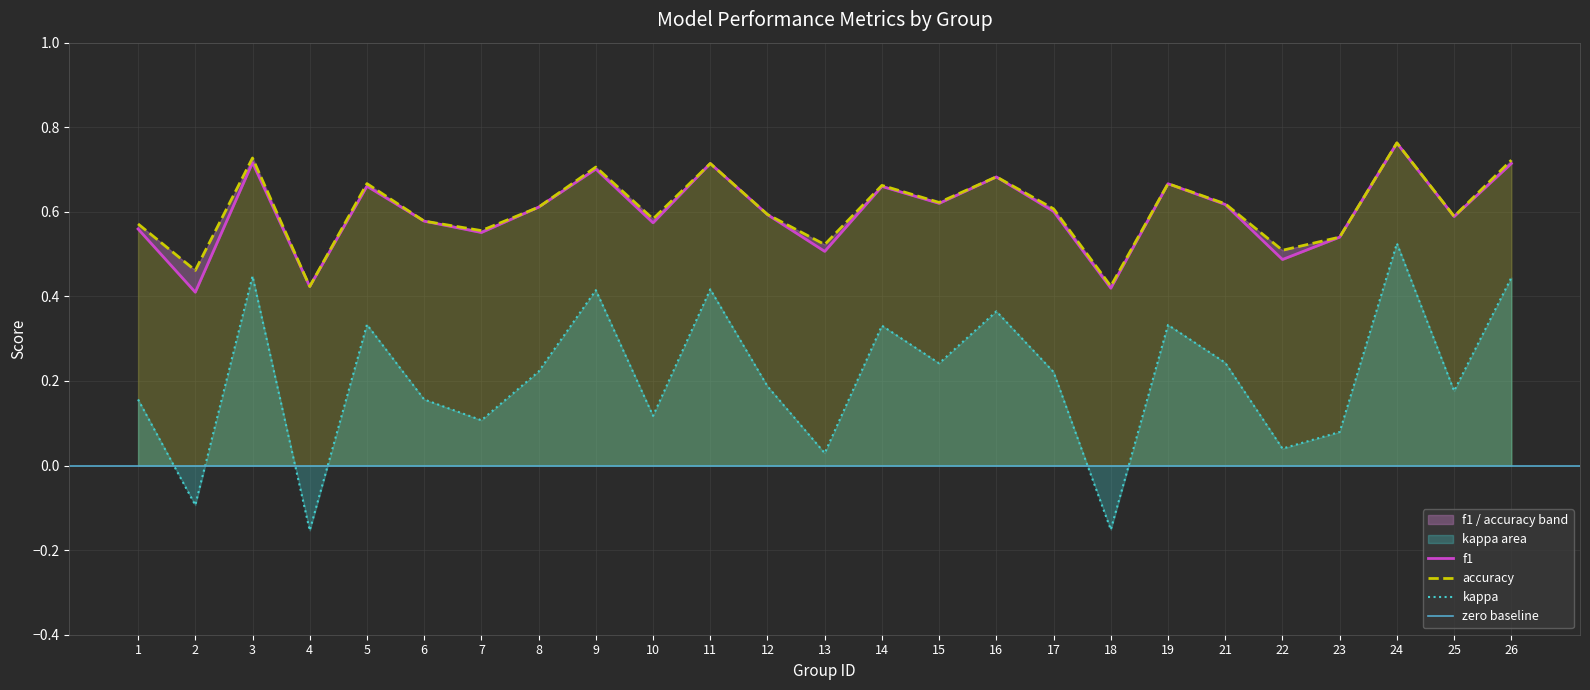

What is the highest value of the accuracy series?

0.8